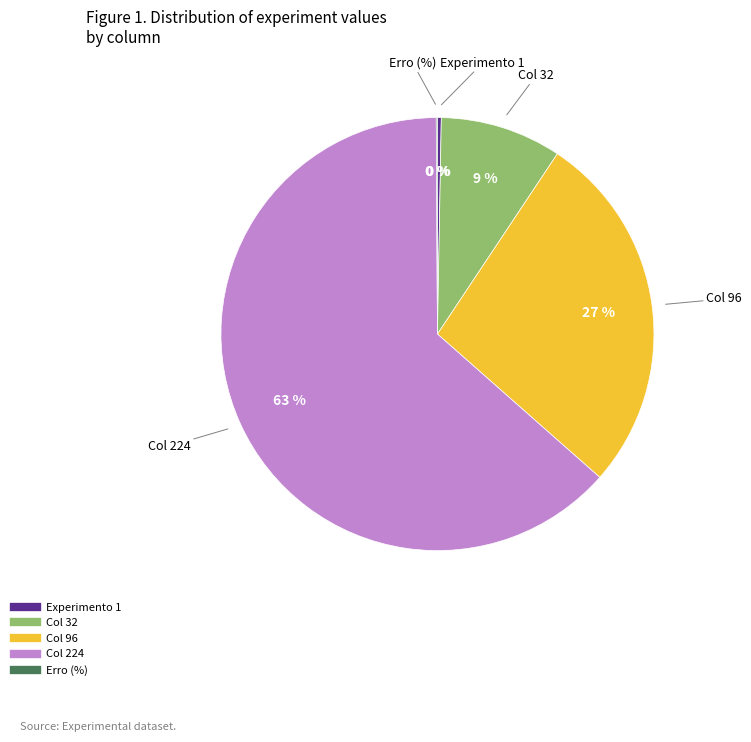

Combined, do Col 32 and Col 224 account for over 50%?

Yes